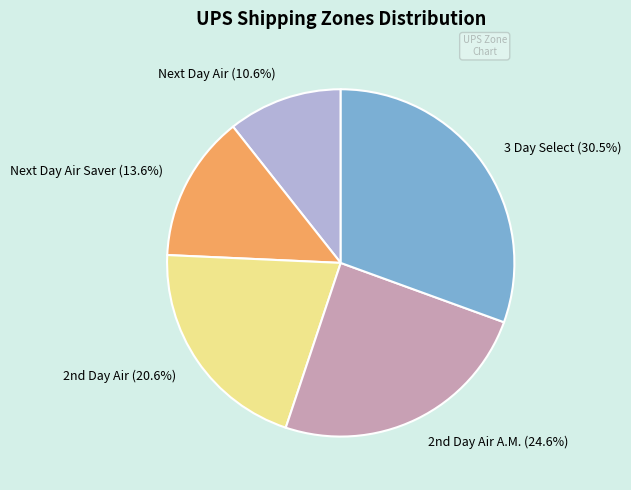

How many segments does this pie chart have?

5